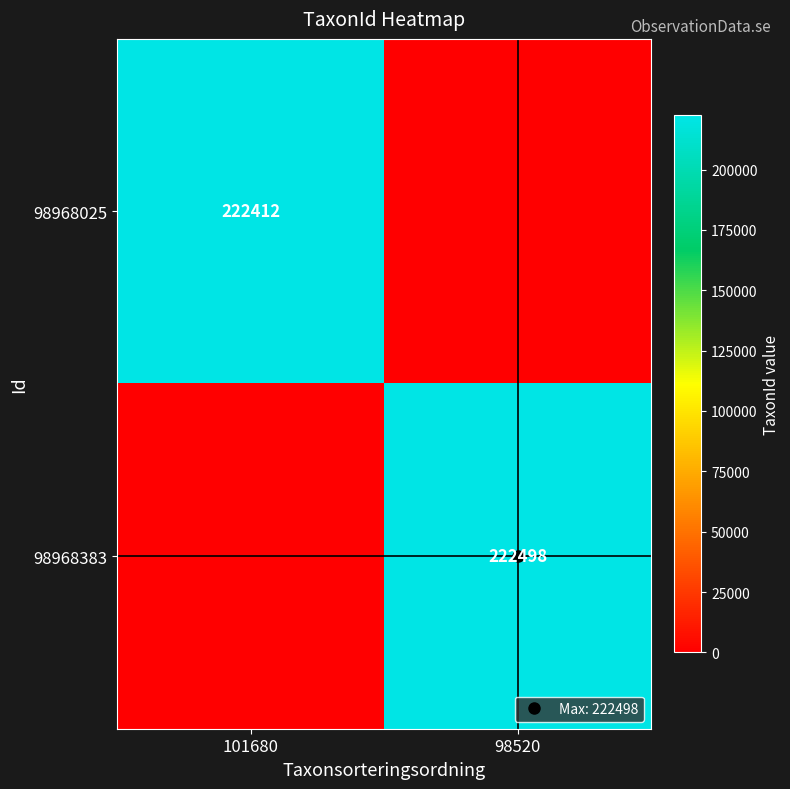

How many values in the 98968383 series are below 222498?

1